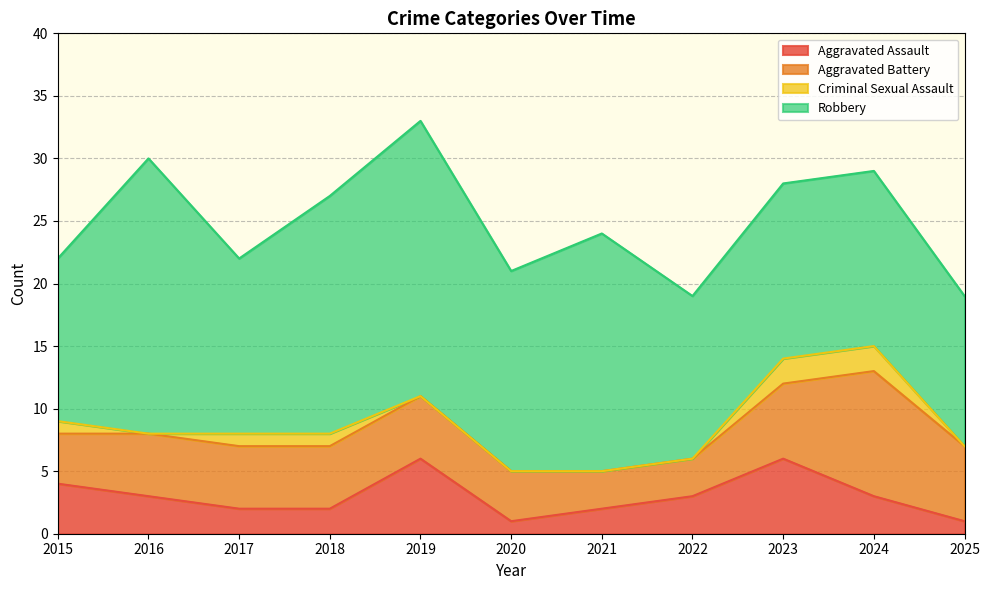

What is the maximum value for Criminal Sexual Assault?

2